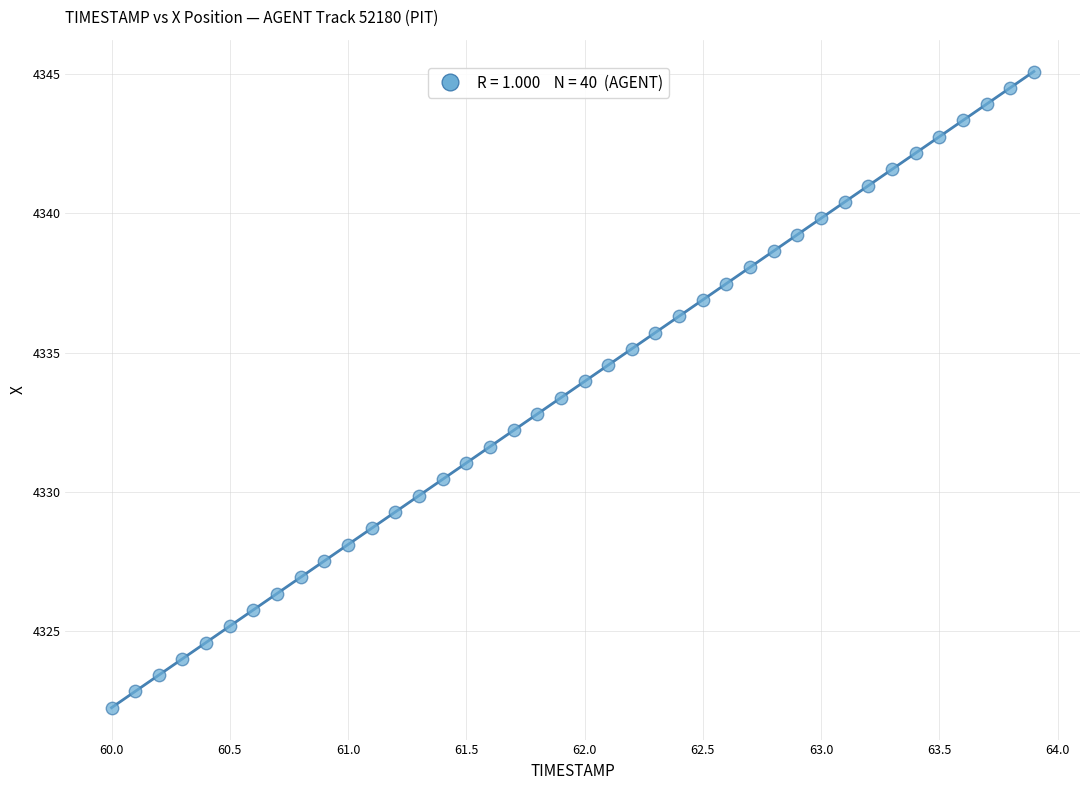

What is the range of Y values (max minus min)?

22.8